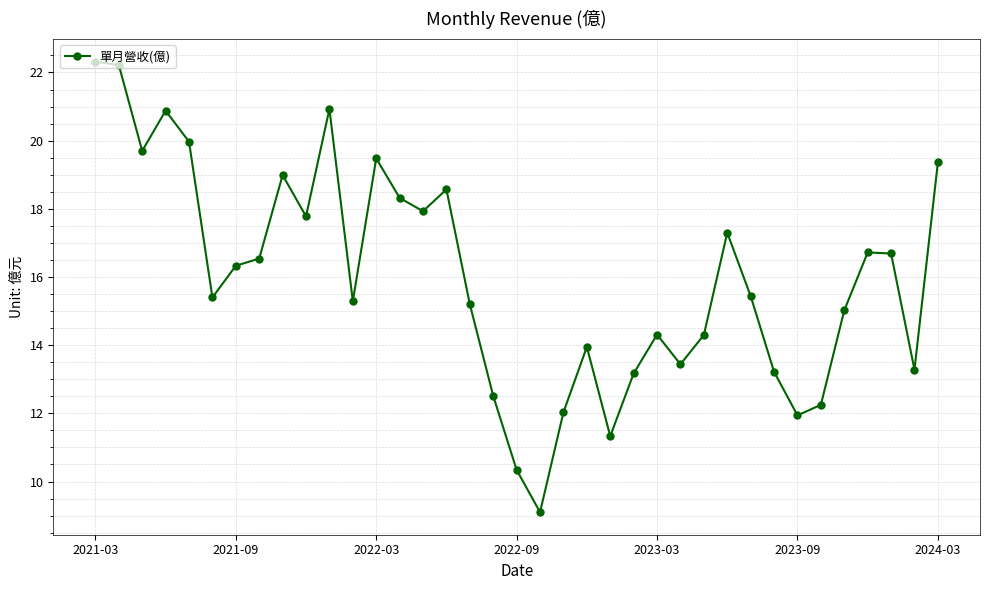

What is the smallest value displayed?

9.1